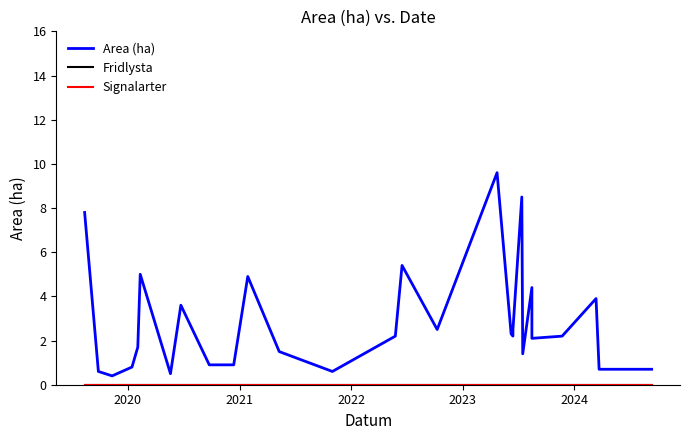

At 2024, list the series in order from smallest to largest.

Fridlysta, Signalarter, Area (ha)